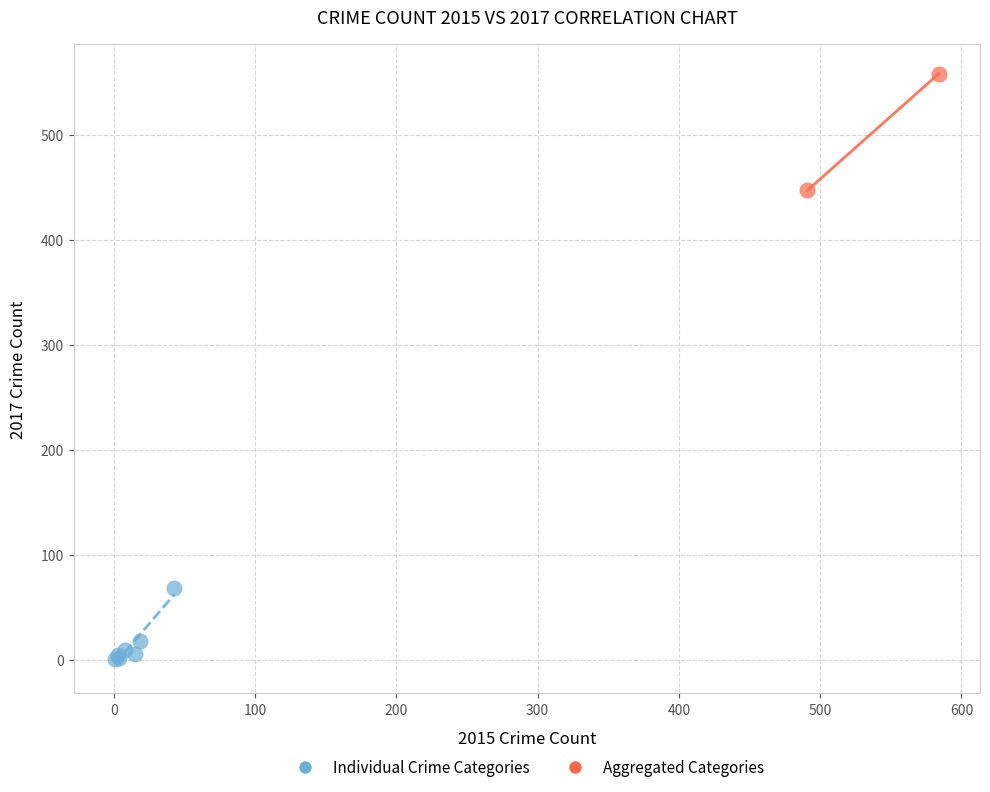

Which series has the largest Y range (max minus min)?

Aggregated Categories